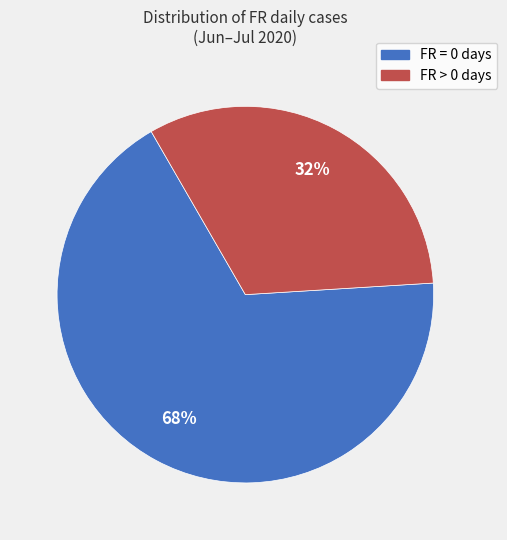

Is the sum of FR > 0 days and FR = 0 days greater than half?

Yes